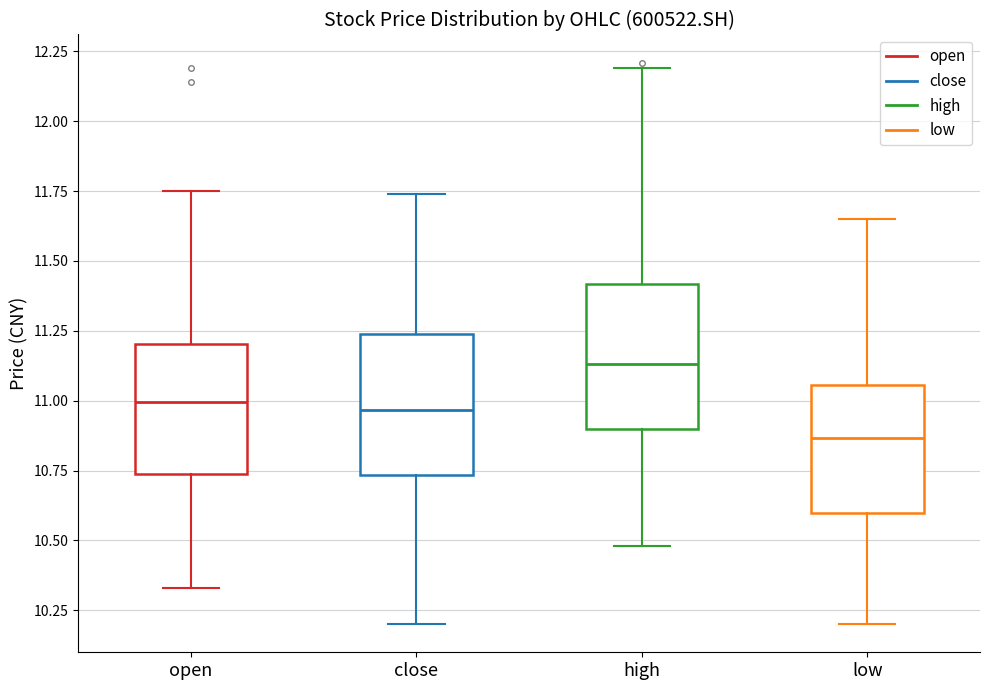

Which box's median line is the lowest?

low